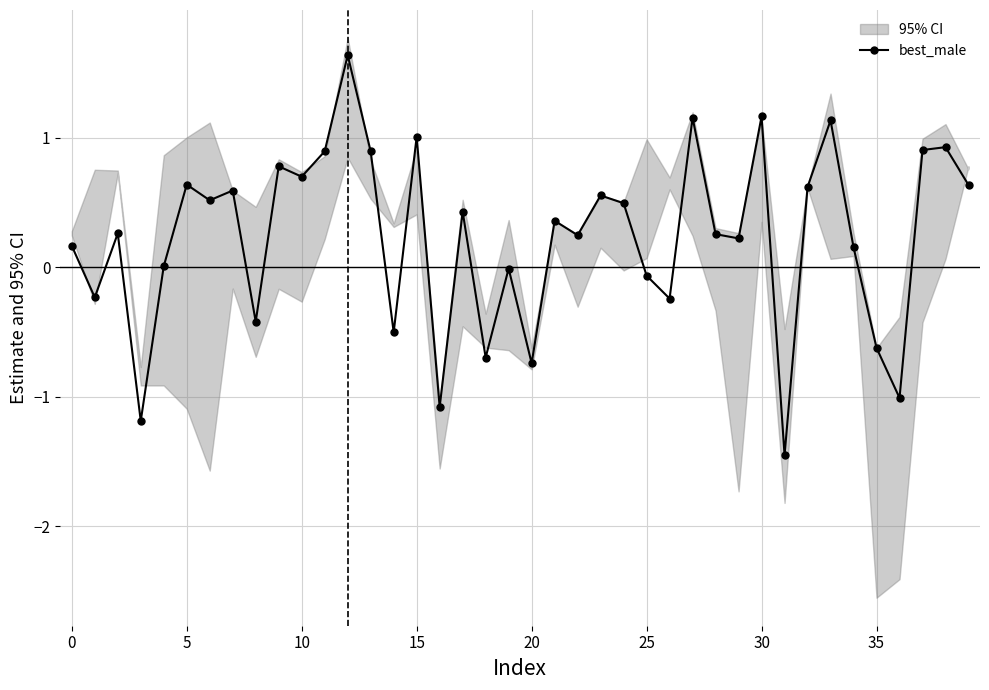

How many values are below zero?

13